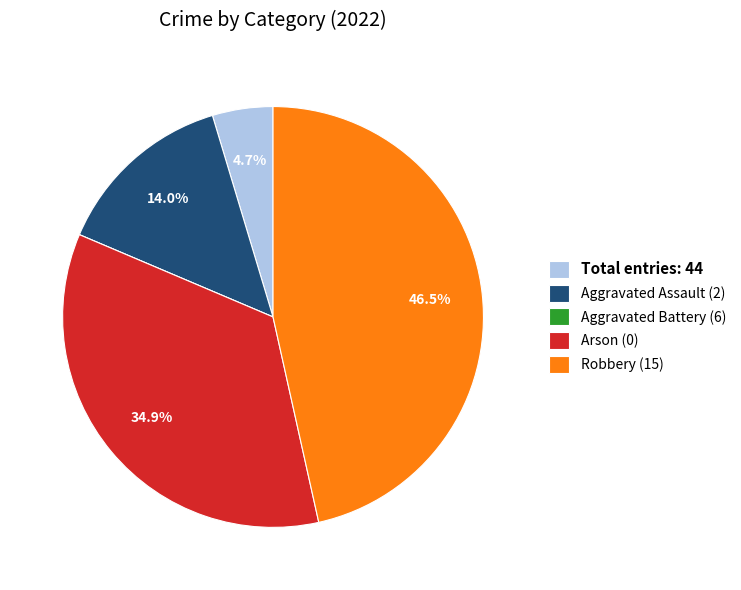

What percentage is NOT represented by Total entries: 44?

95.3%